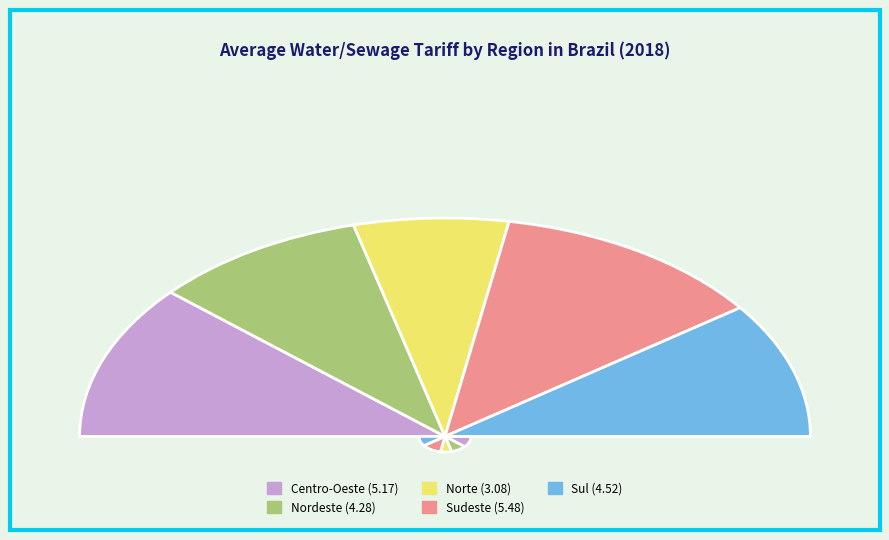

To the nearest percent, what is the difference between the Nordeste and Norte slice percentages?

5%